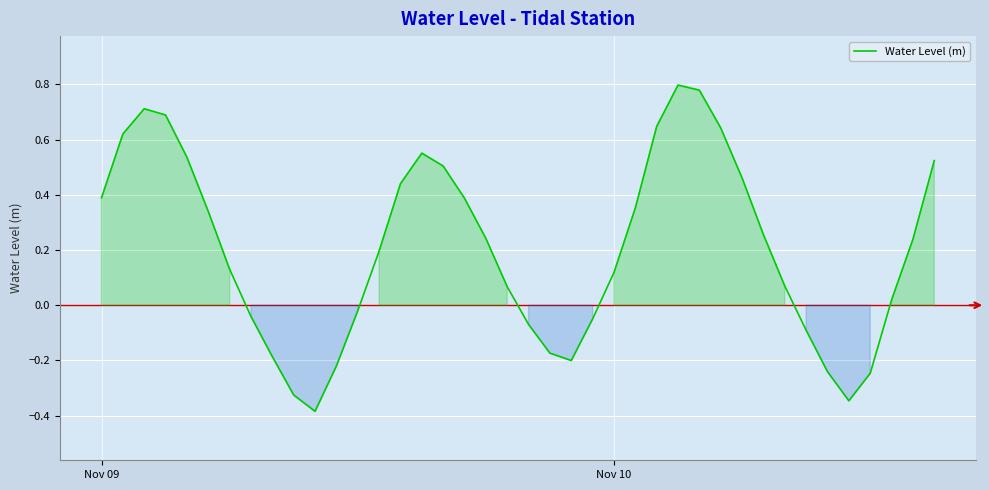

What is the difference between the maximum and minimum values?

1.2